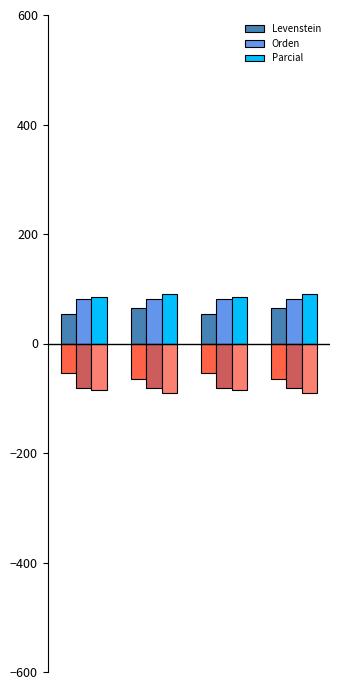

What is the minimum value for Levenstein?

54.5